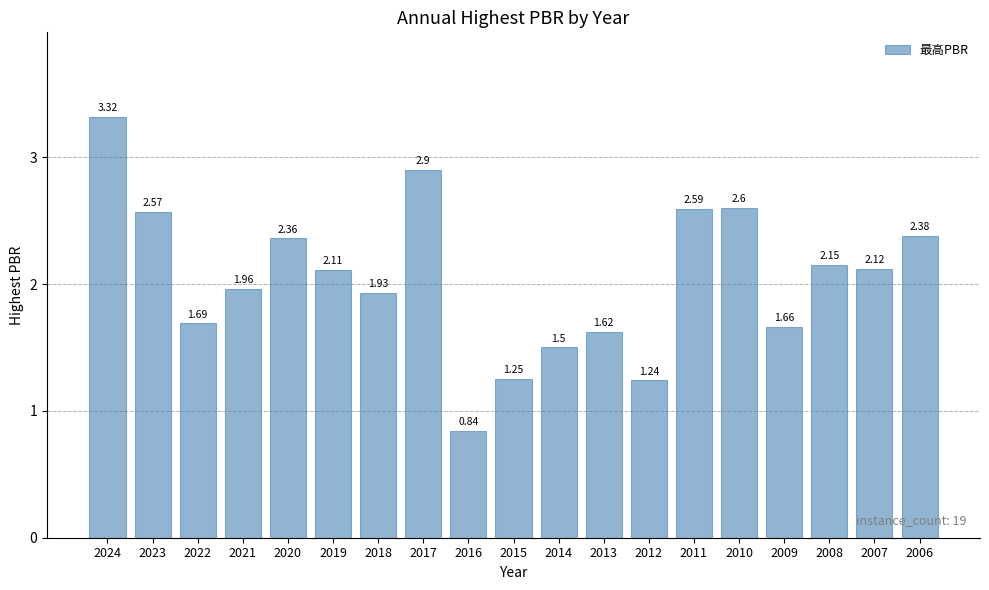

At which label is the value closest to 2?

2021